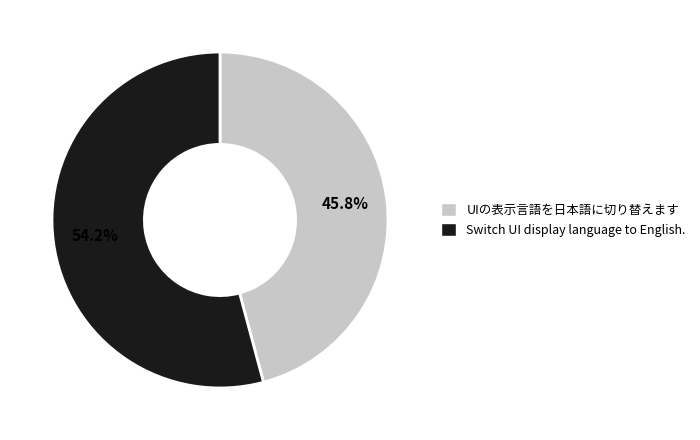

How many slices are in this pie chart?

2